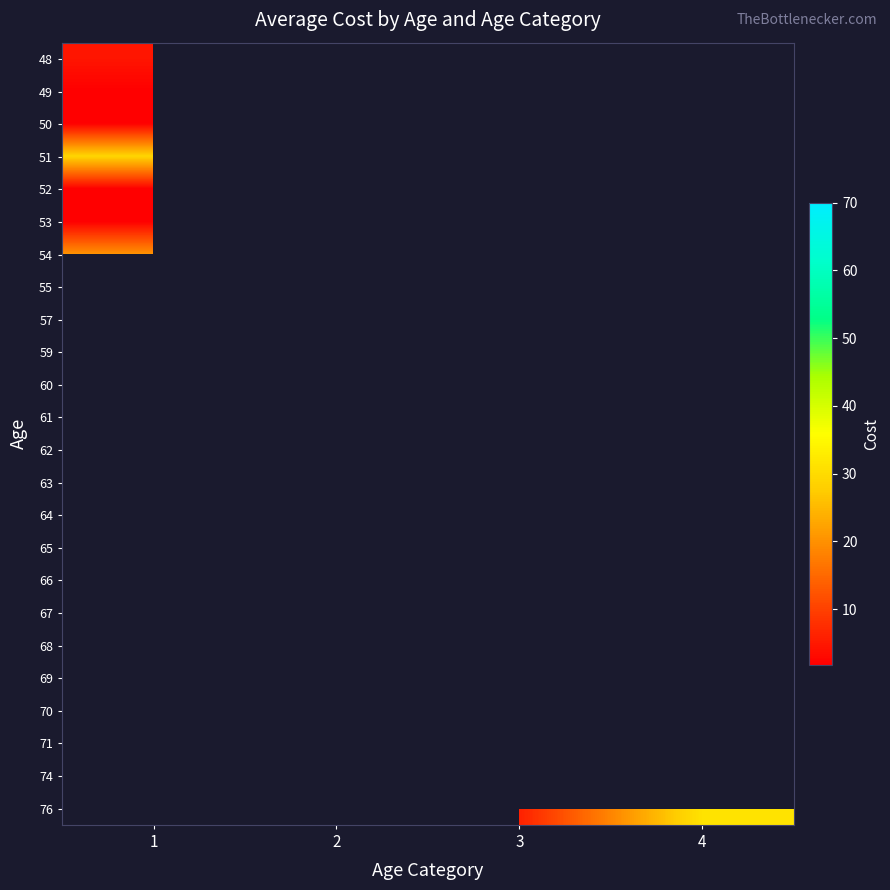

What is the difference between the highest and lowest values at 1?

27.1